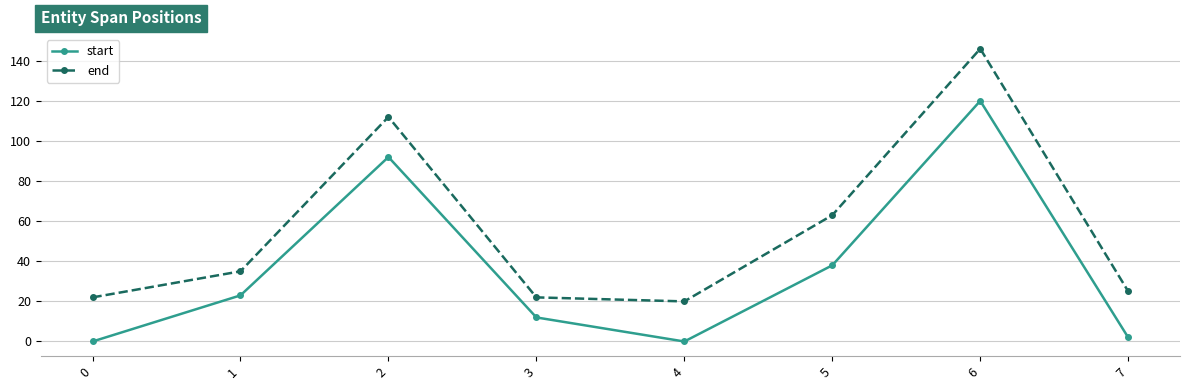

Where is start nearest to the value 60?

5